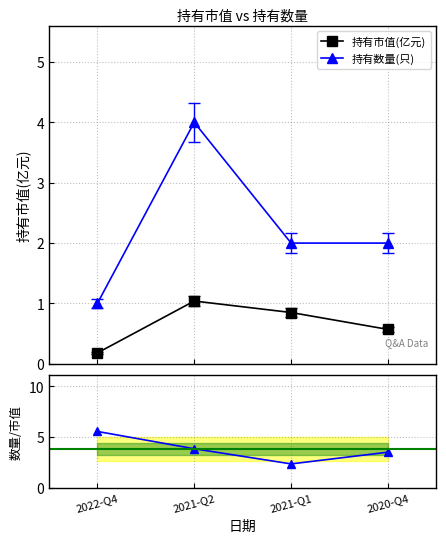

Which series has the widest spread of values?

数量/市值